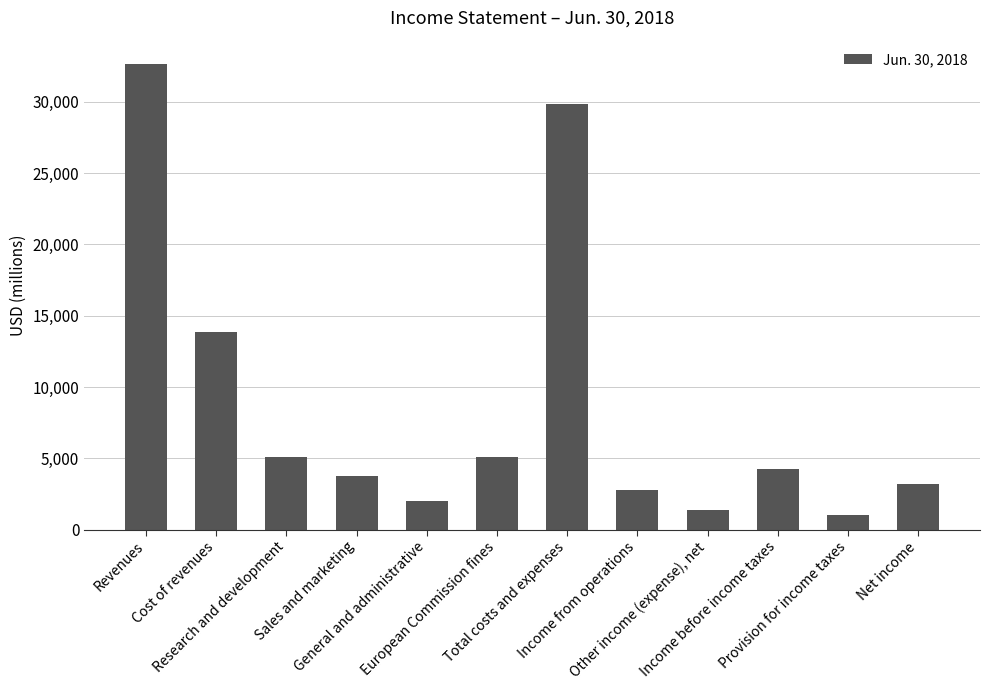

What is the value of the 10th bar from the left?

4215